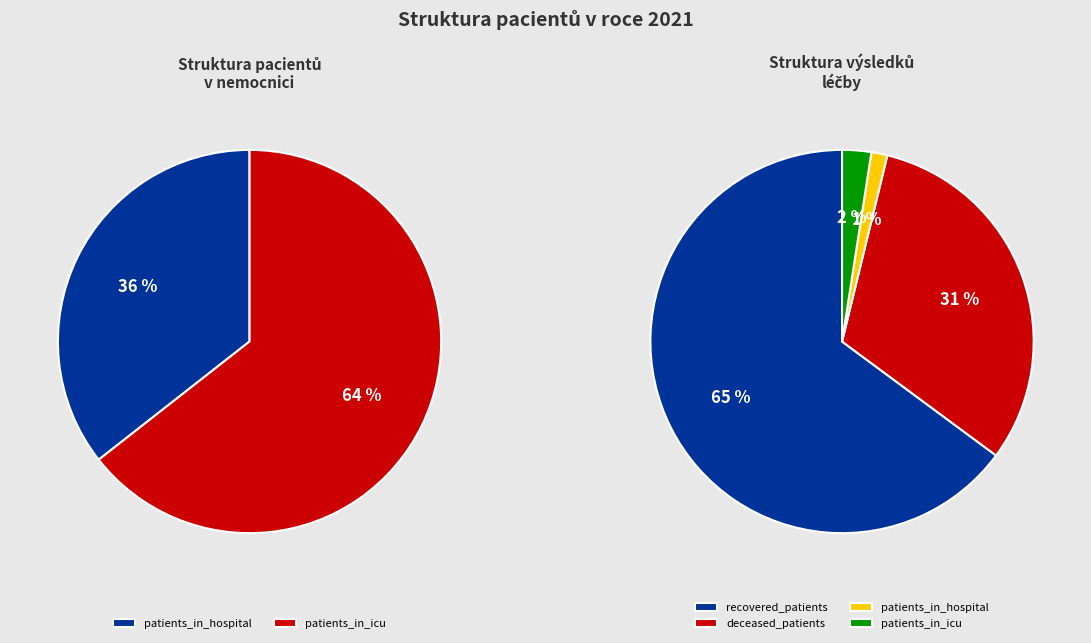

Rank the series by their maximum value, from lowest to highest.

patients_in_hospital, patients_in_icu, deceased_patients, recovered_patients